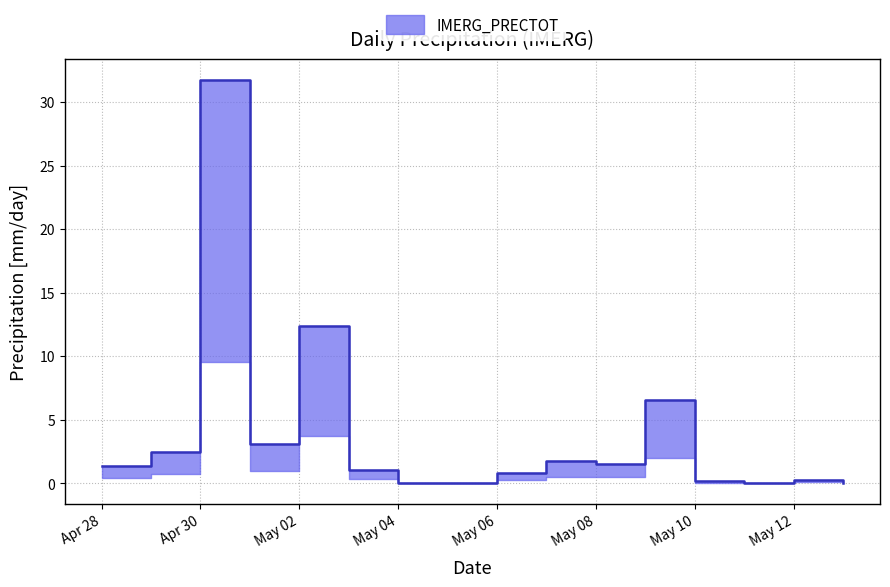

Rank the categories by value from highest to lowest.

2025-04-30, 2025-05-02, 2025-05-09, 2025-05-01, 2025-04-29, 2025-05-07, 2025-05-08, 2025-04-28, 2025-05-03, 2025-05-06, 2025-05-12, 2025-05-10, 2025-05-13, 2025-05-04, 2025-05-05, 2025-05-11